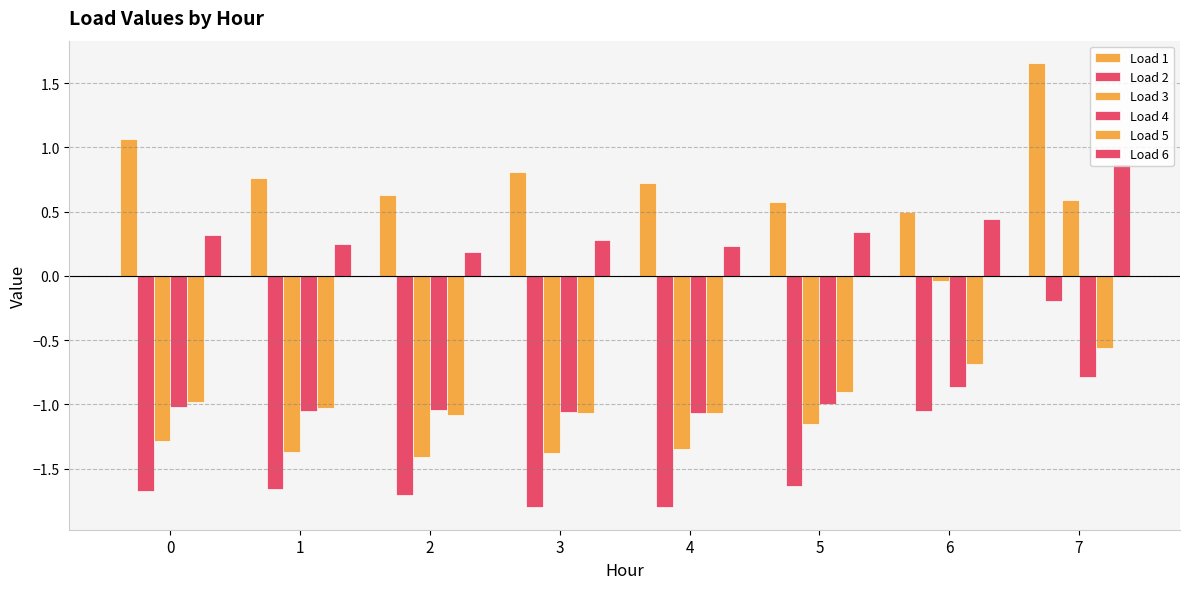

Count the number of data series in this chart.

6